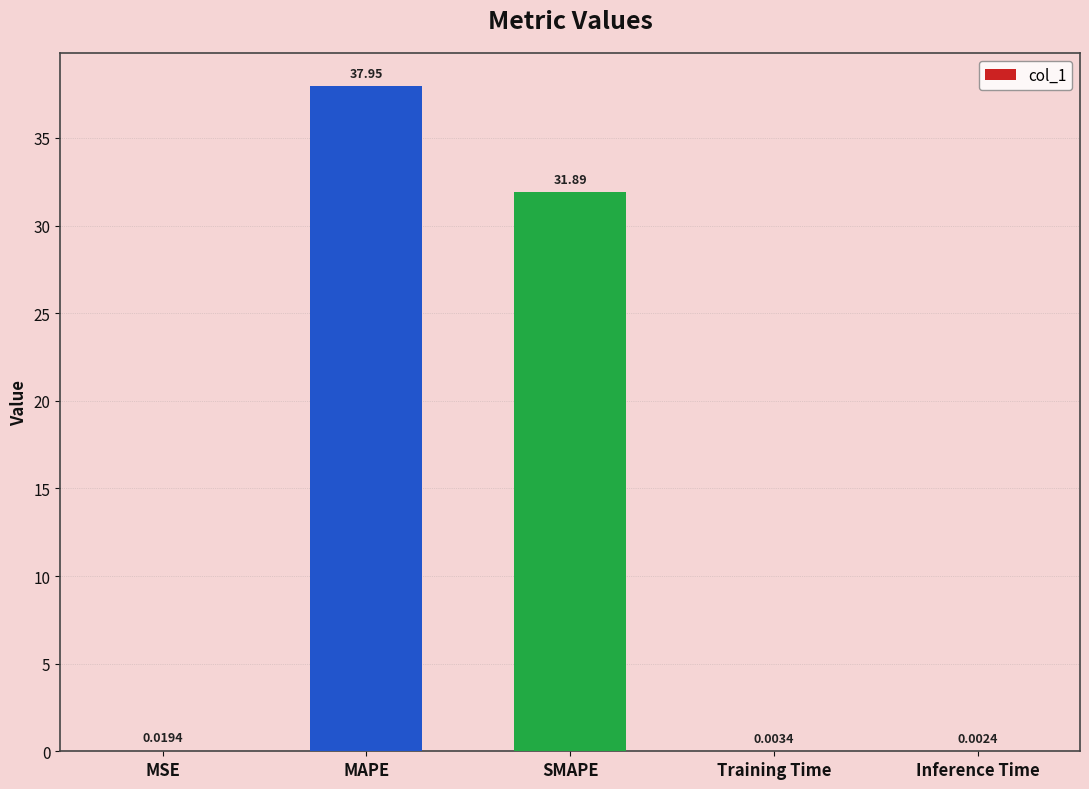

At which label is the value closest to 18?

SMAPE